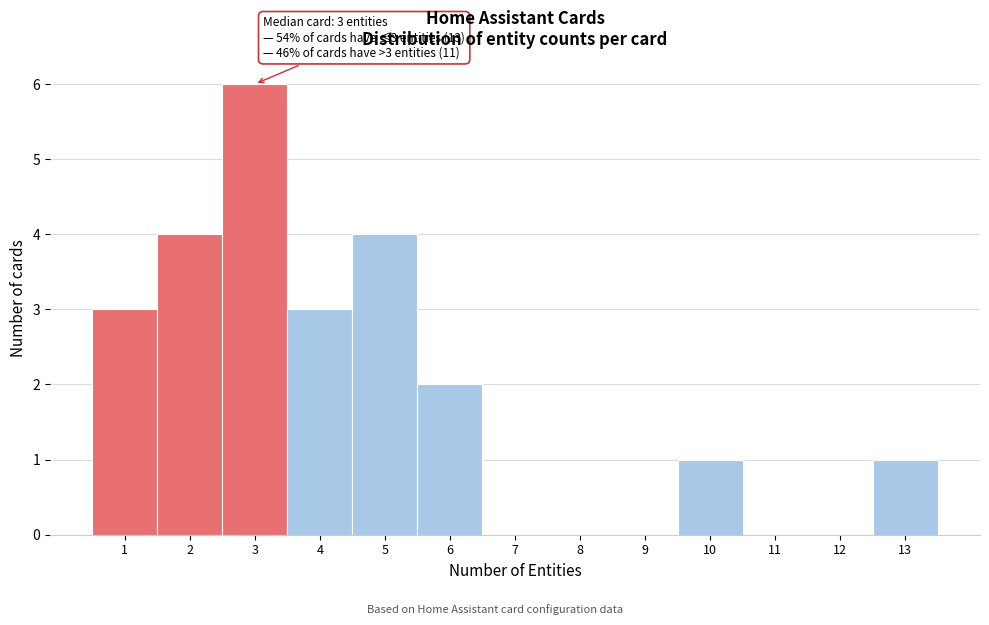

Which range on the x-axis has the tallest bar?

2.5 to 3.5